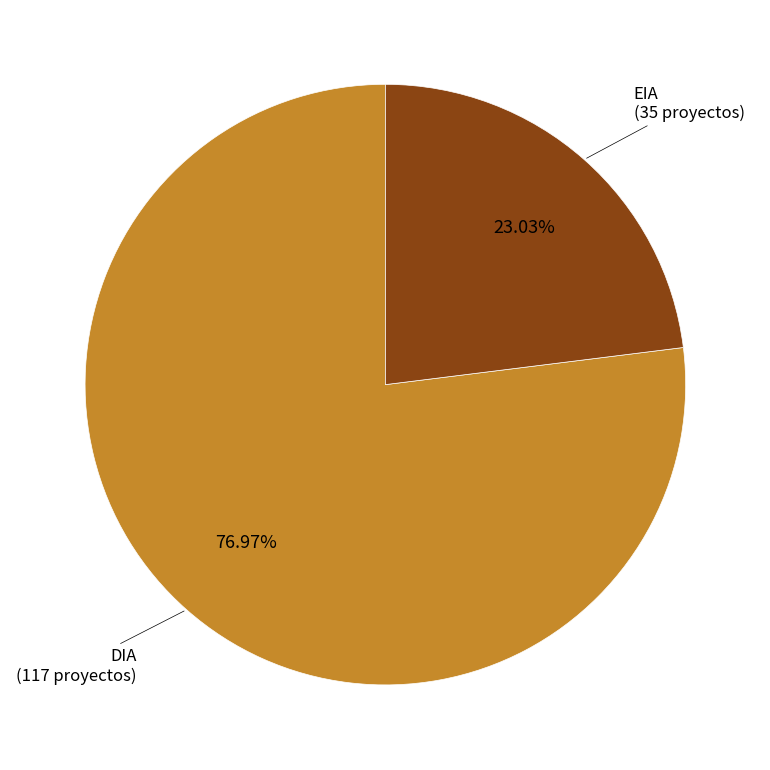

To the nearest percent, what is the average slice percentage?

50%